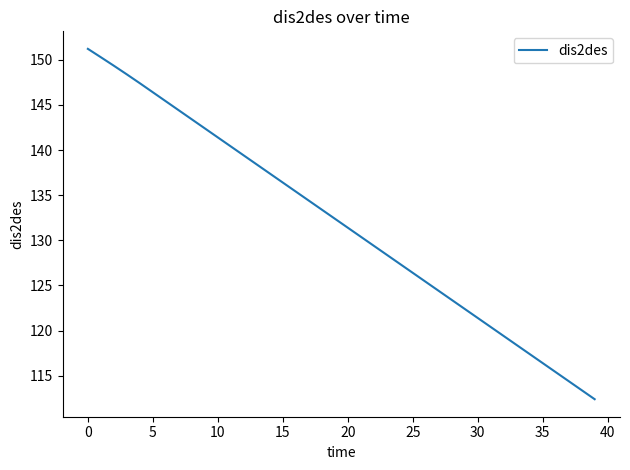

What is the difference between the maximum and minimum values?

38.8